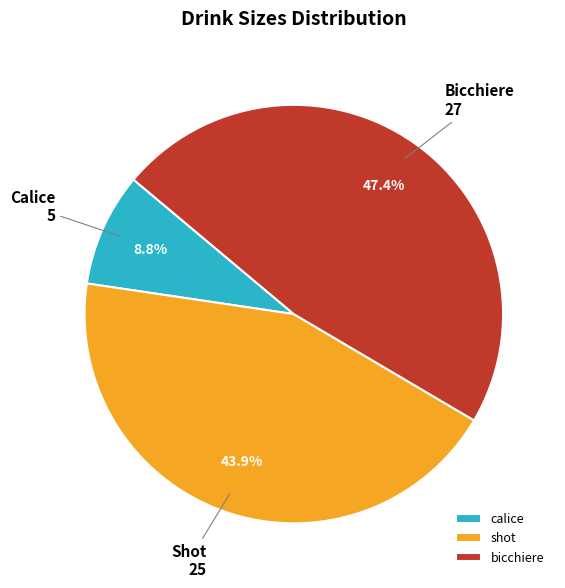

To the nearest percent, what portion does calice represent?

9%